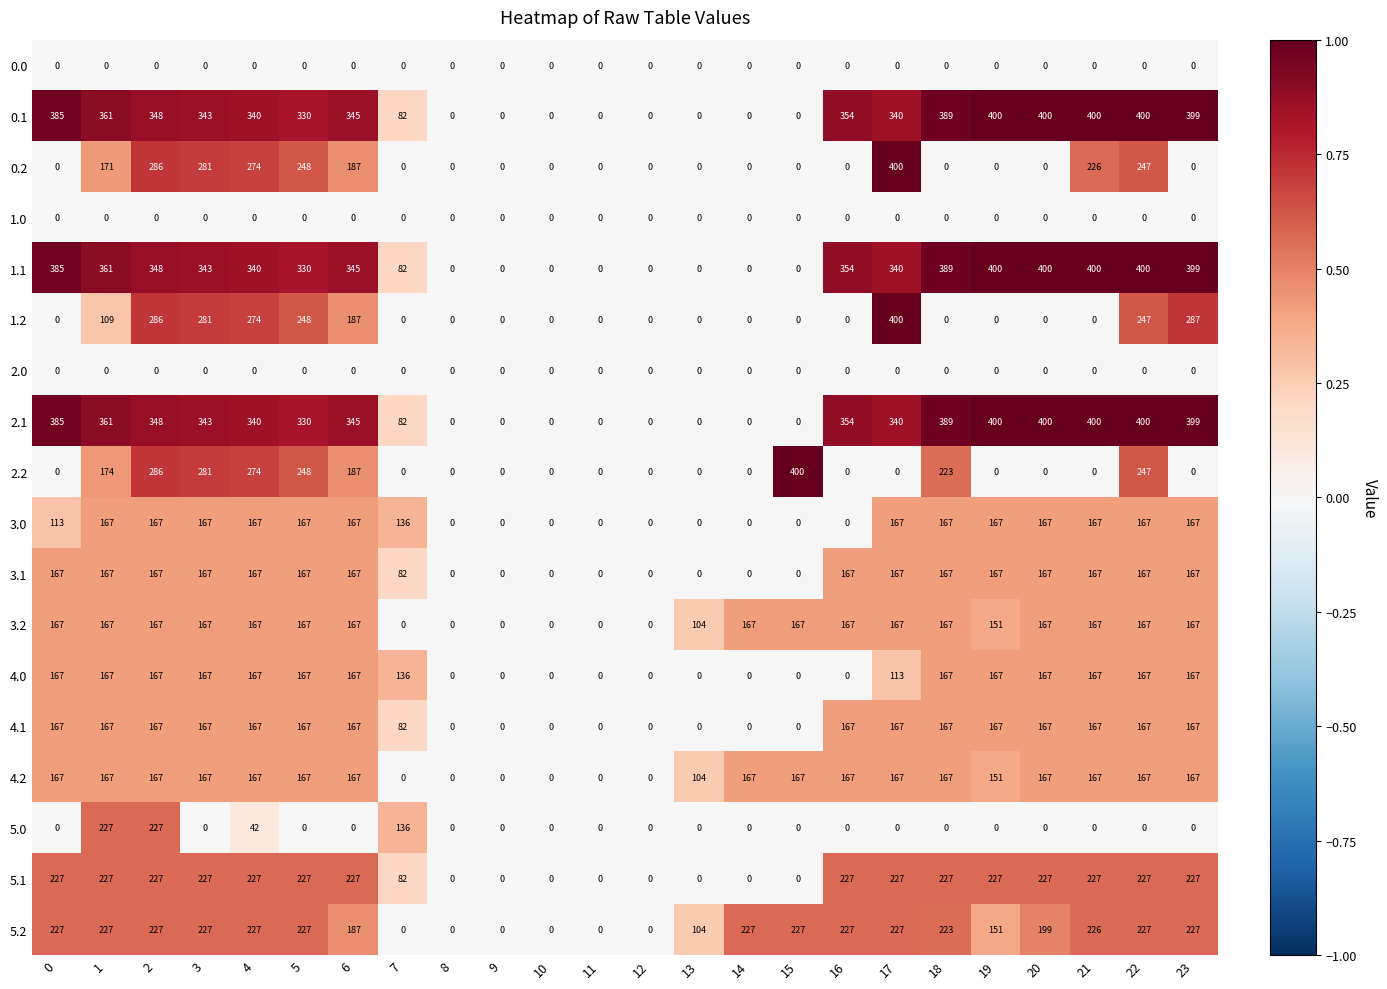

At how many categories does at least one series exceed 178?

17